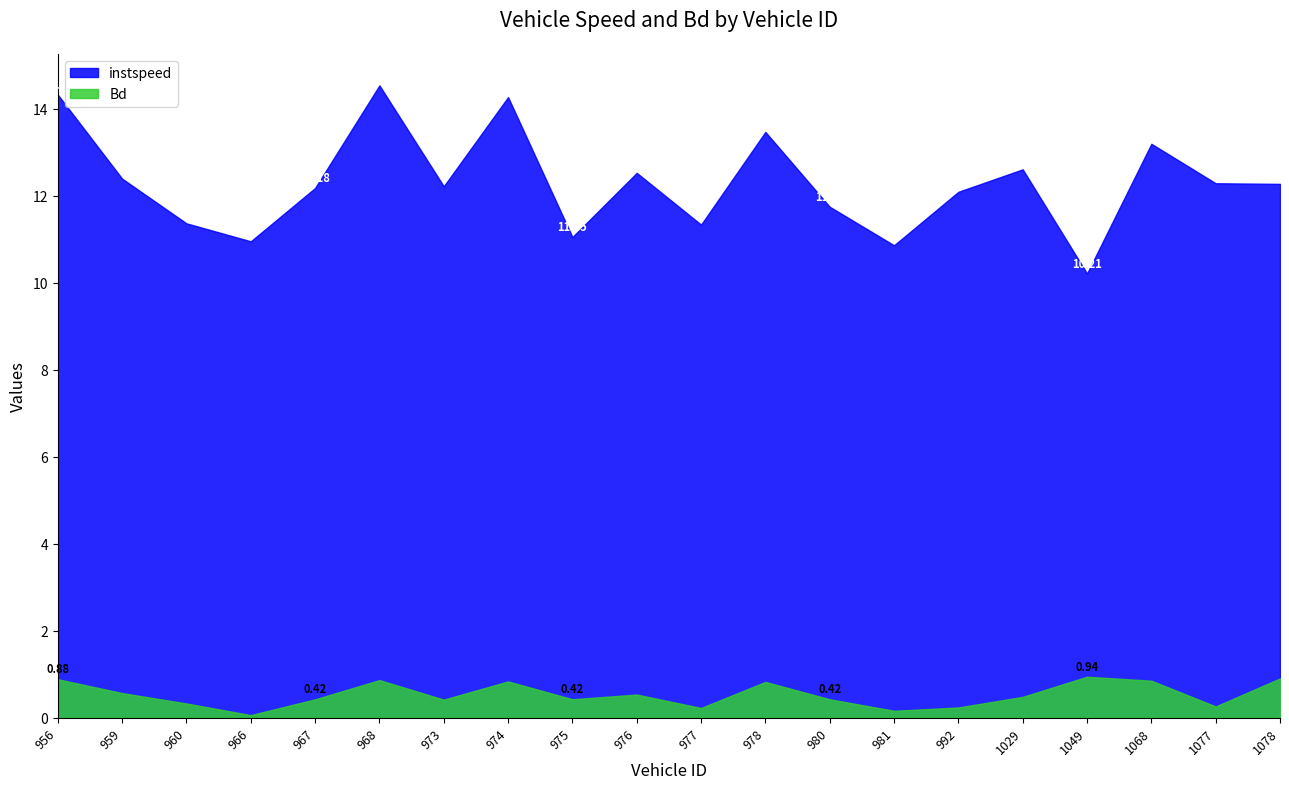

True or false: Bd and instspeed cross at least once.

False